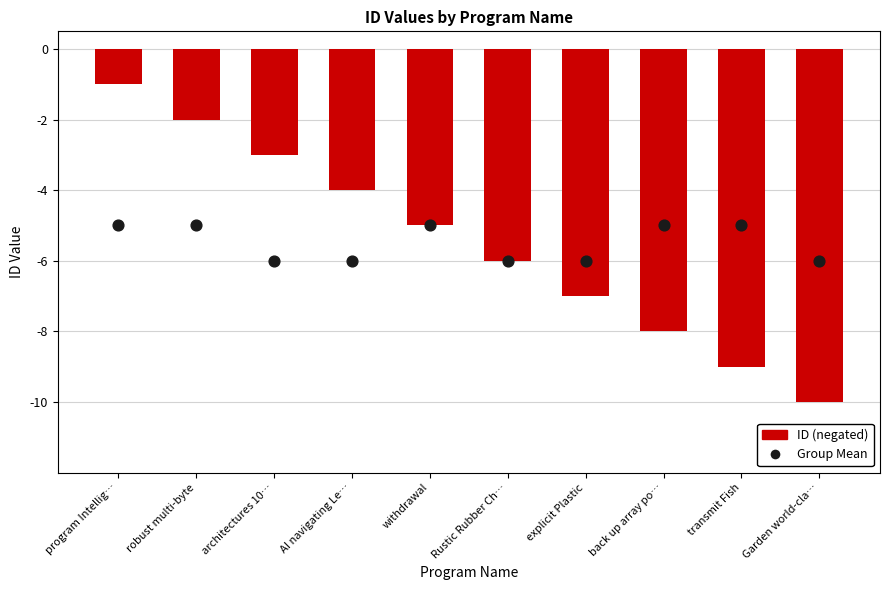

Which series contains the highest Y value?

ID (negated)